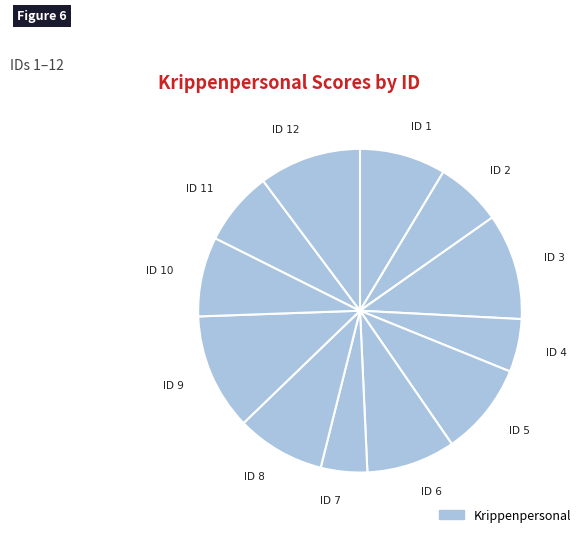

How many segments does this pie chart have?

12